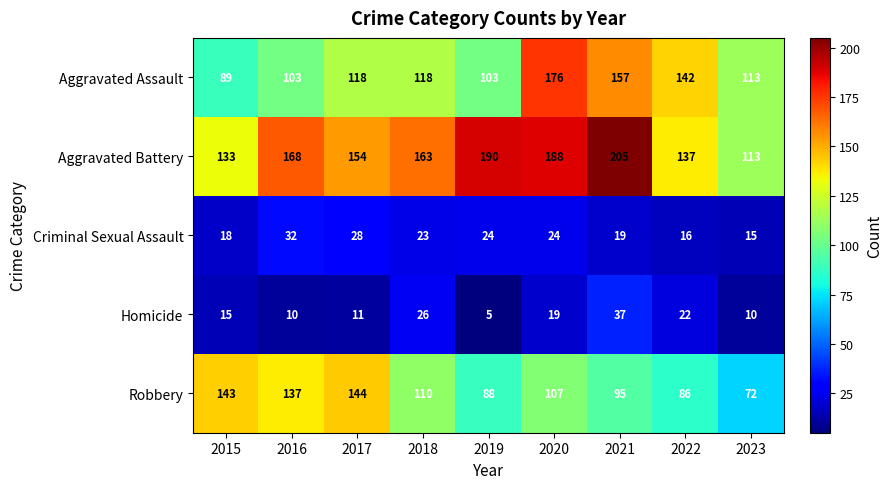

At which label does Aggravated Battery reach its minimum?

2023